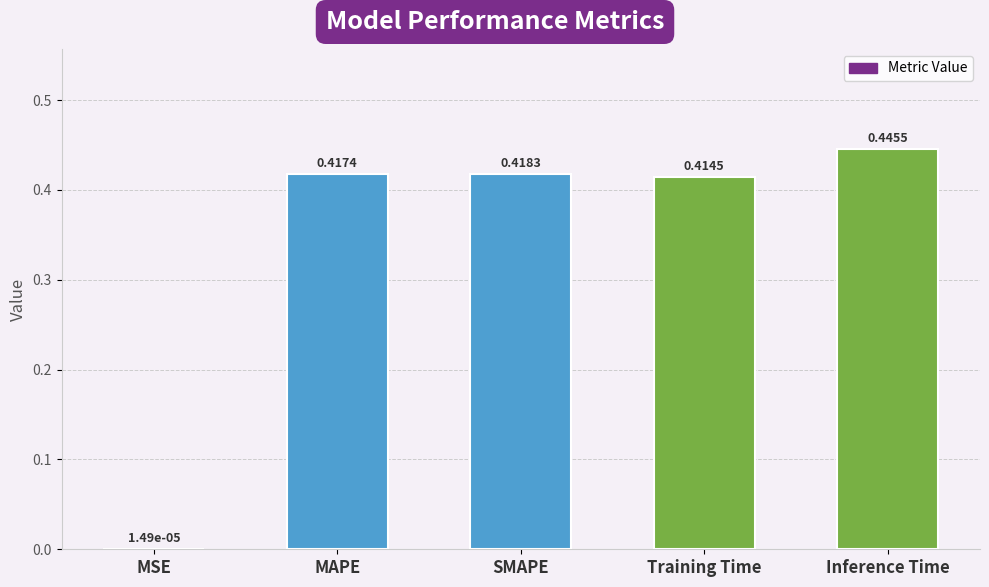

Which category has the highest value across all series?

Inference Time